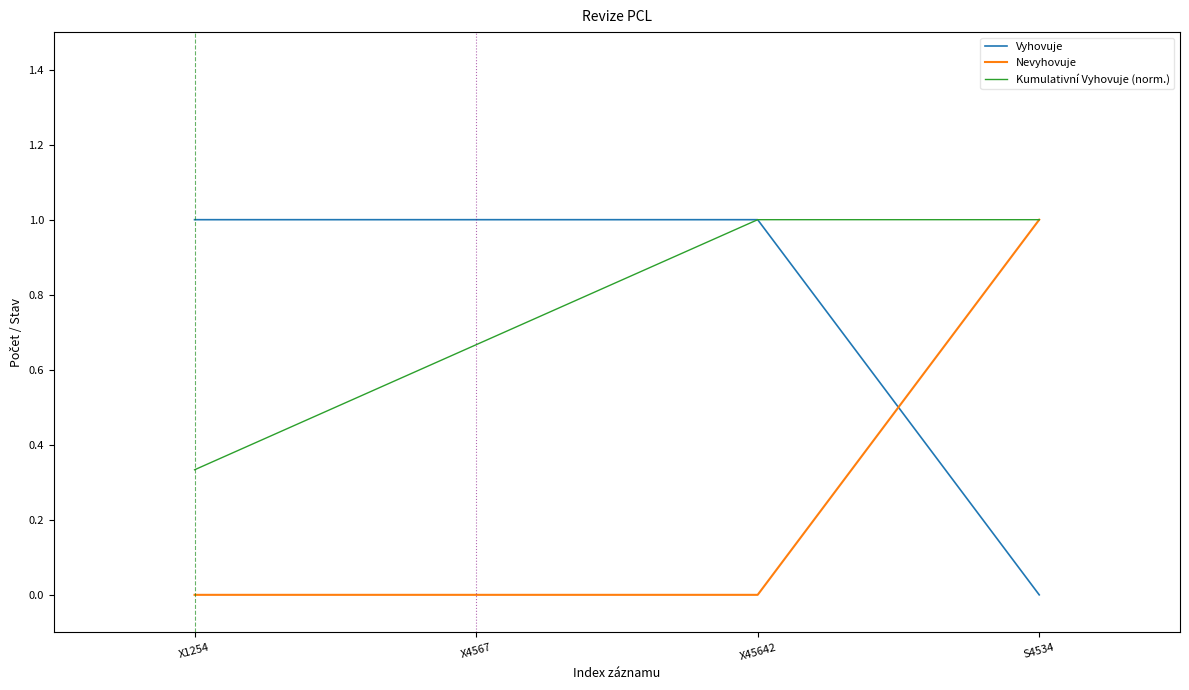

At X1254, list the series in order from smallest to largest.

Nevyhovuje, Kumulativní Vyhovuje (norm.), Vyhovuje